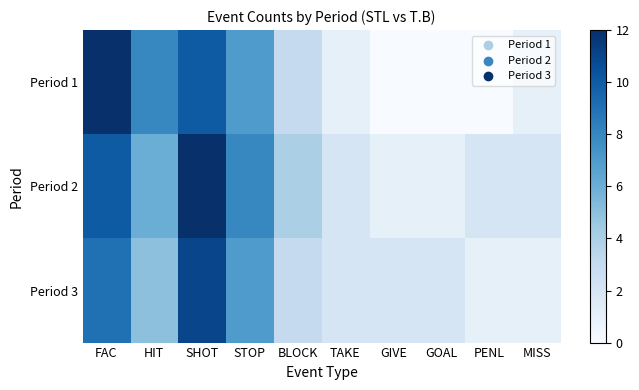

Reading right to left, what are all the values shown in this chart?

Period 1: MISS=1	PENL=0	GOAL=0	GIVE=0	TAKE=1	BLOCK=3	STOP=7	SHOT=10	HIT=8	FAC=12
Period 2: MISS=2	PENL=2	GOAL=1	GIVE=1	TAKE=2	BLOCK=4	STOP=8	SHOT=12	HIT=6	FAC=10
Period 3: MISS=1	PENL=1	GOAL=2	GIVE=2	TAKE=2	BLOCK=3	STOP=7	SHOT=11	HIT=5	FAC=9